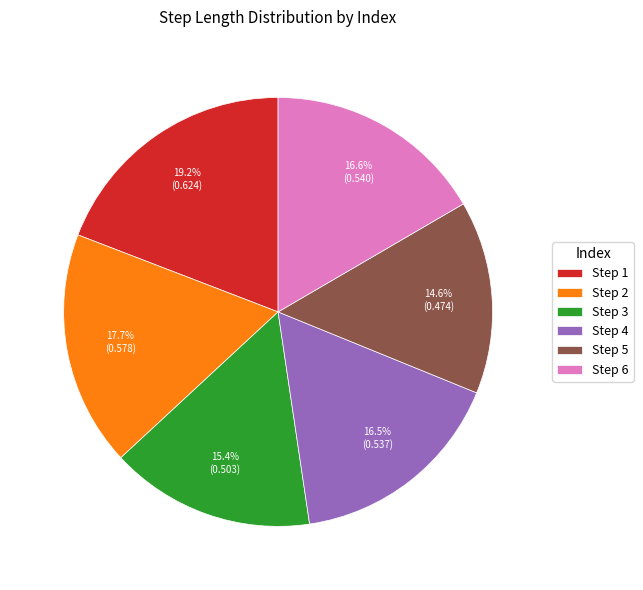

How many segments does this pie chart have?

6